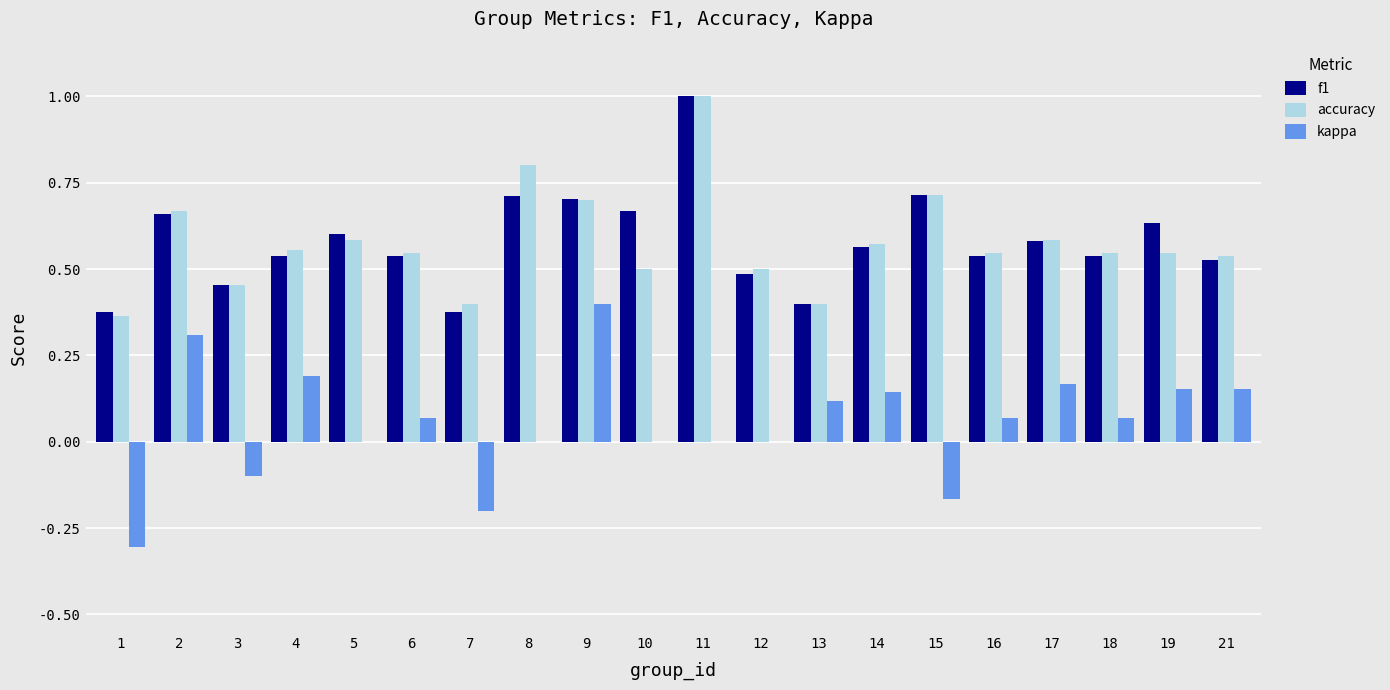

What is the total value across all series at 10?

1.2